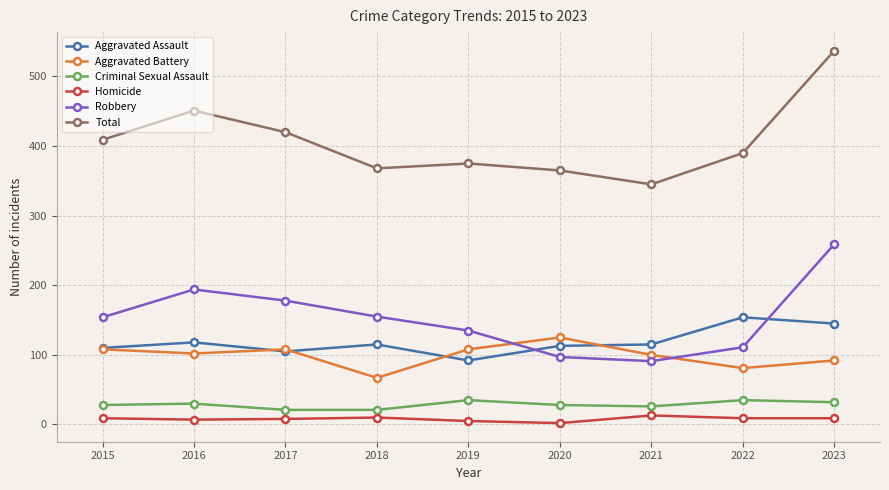

The Total series shows 368 at 2018. True or false?

True